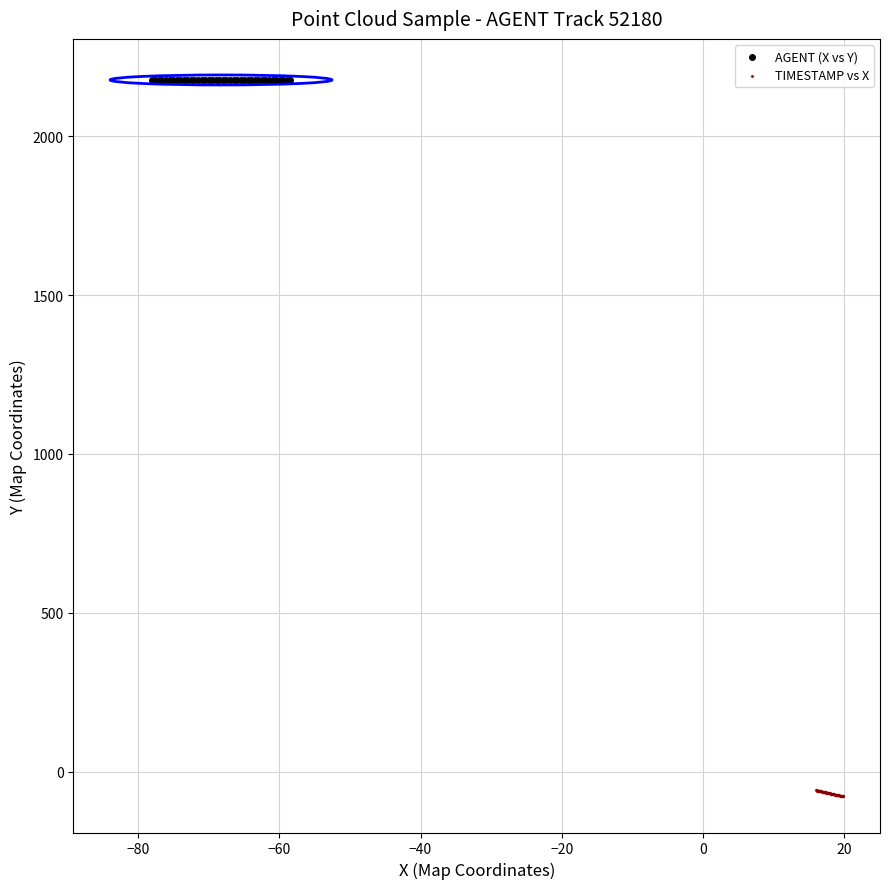

Which series reaches the minimum Y coordinate?

TIMESTAMP vs X